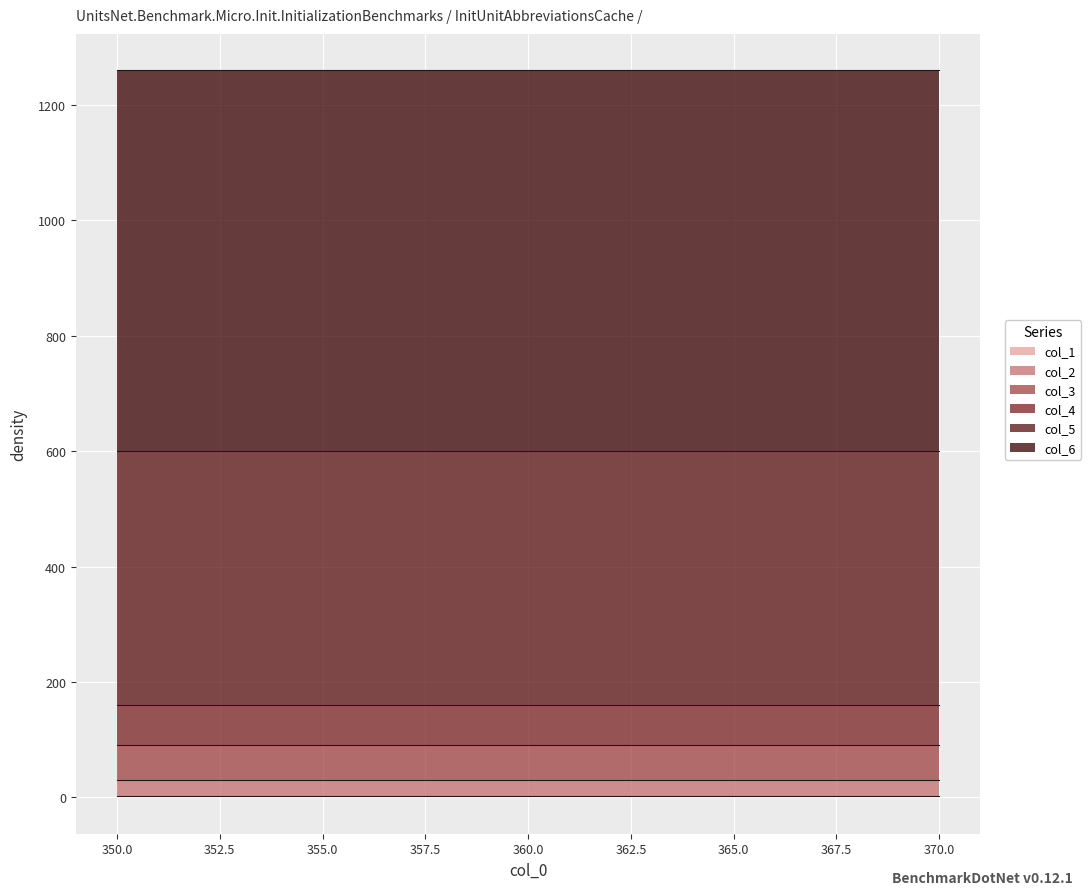

Rank the series by their maximum value, from highest to lowest.

col_6, col_5, col_4, col_3, col_2, col_1